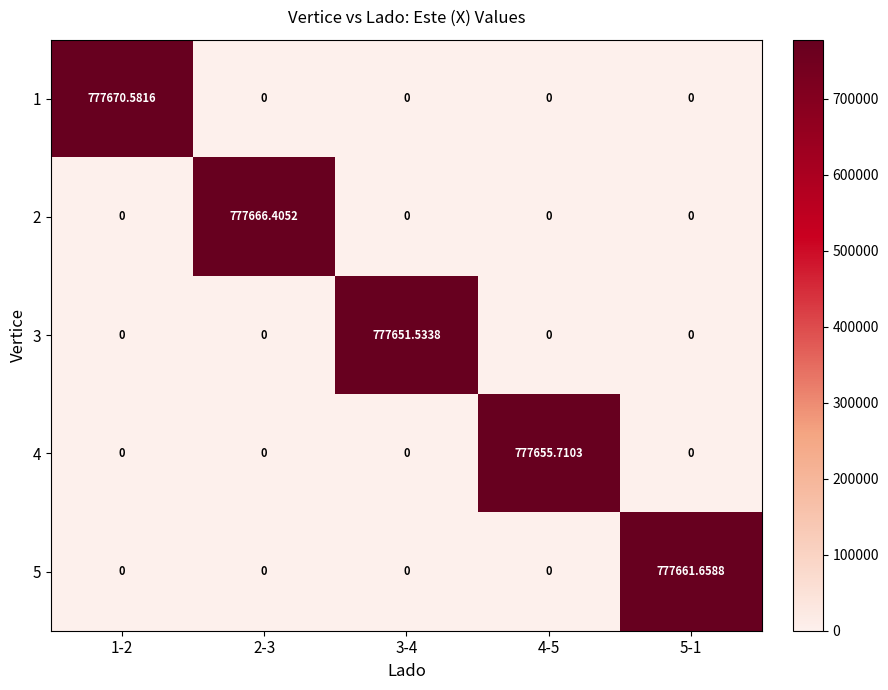

How many data points in 2 are above 0?

1